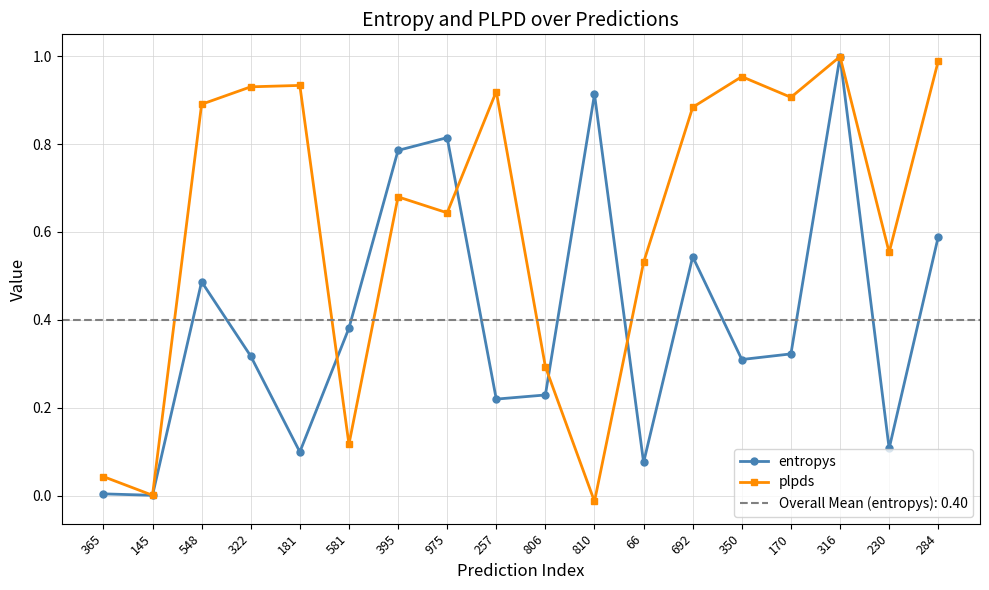

Reading left to right, transcribe all the data shown in this chart.

entropys: 0.0	0.0	0.5	0.3	0.1	0.4	0.8	0.8	0.2	0.2	0.9	0.1	0.5	0.3	0.3	1.0	0.1	0.6
plpds: 0.0	0.0	0.9	0.9	0.9	0.1	0.7	0.6	0.9	0.3	-0.0	0.5	0.9	1.0	0.9	1.0	0.6	1.0